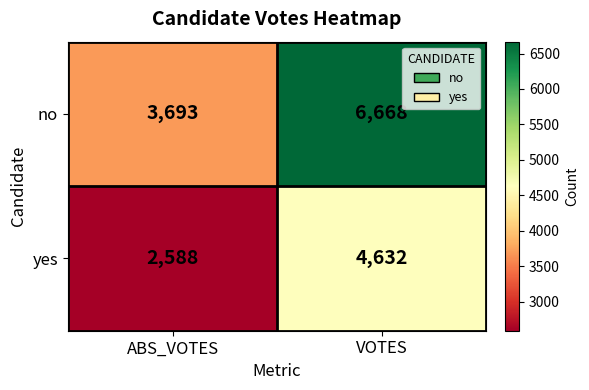

Is it true that yes equals 2228 at VOTES?

False